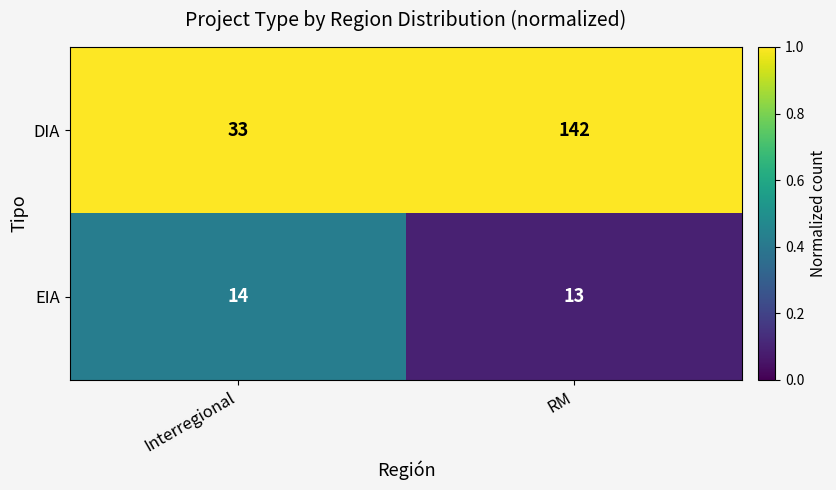

True or false: DIA has a value of 33 at Interregional.

True